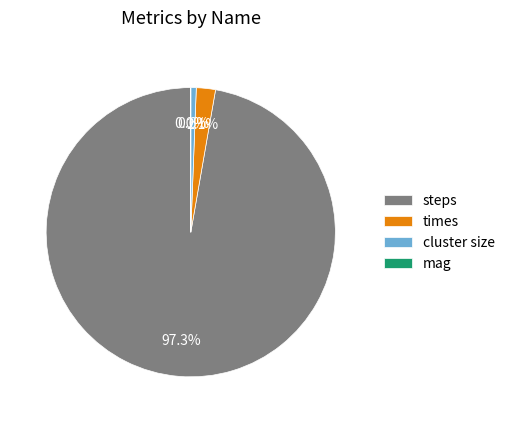

Combined, do steps and cluster size account for over 50%?

Yes